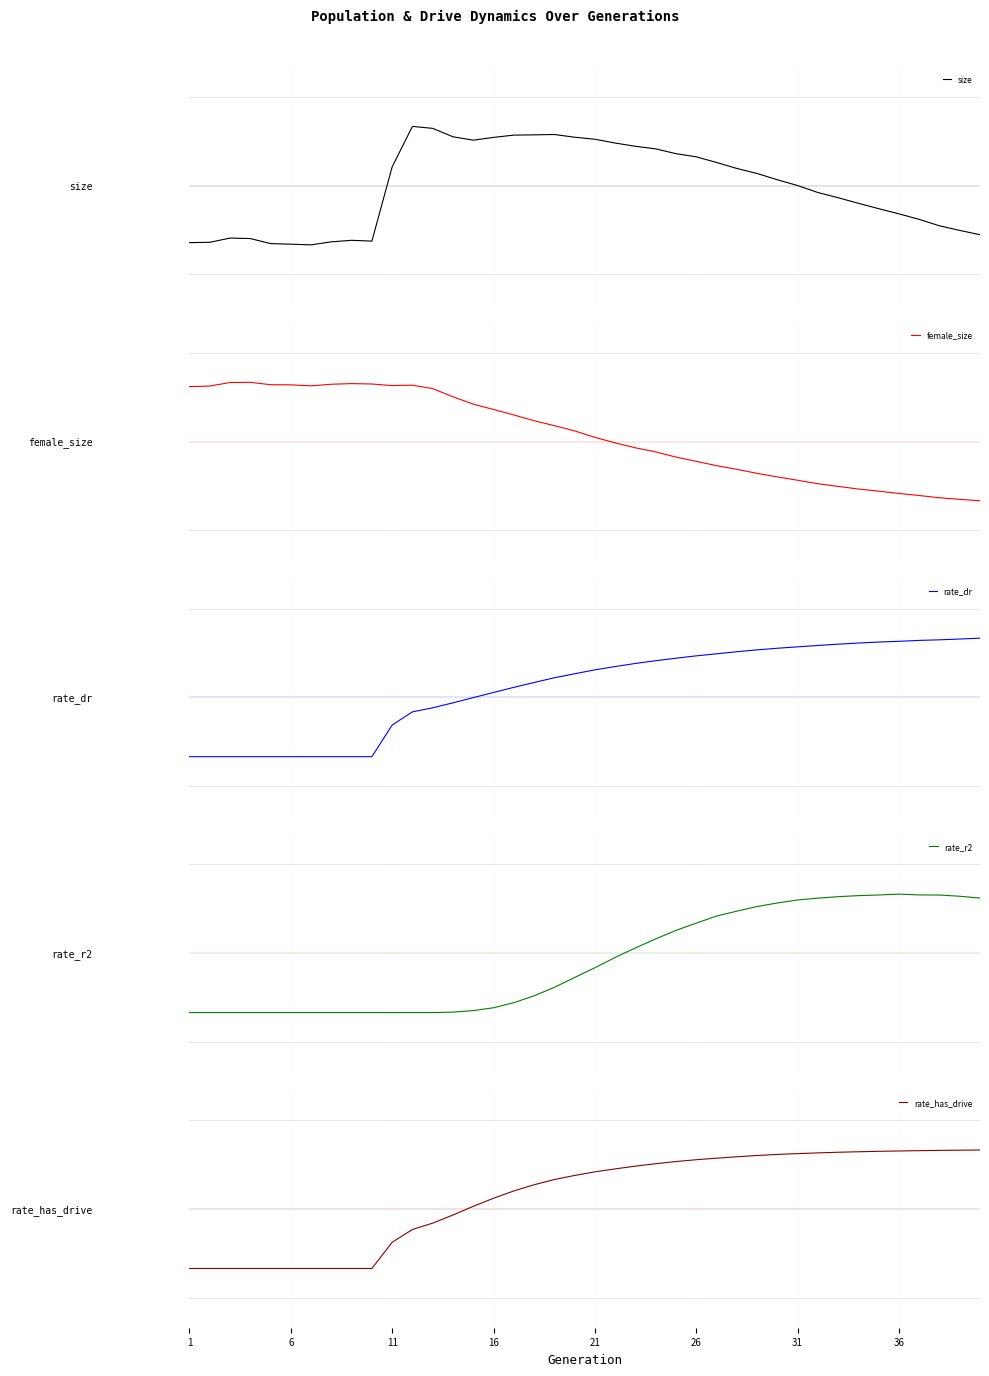

What are all the series names shown in the legend?

size, female_size, rate_dr, rate_r2, rate_has_drive